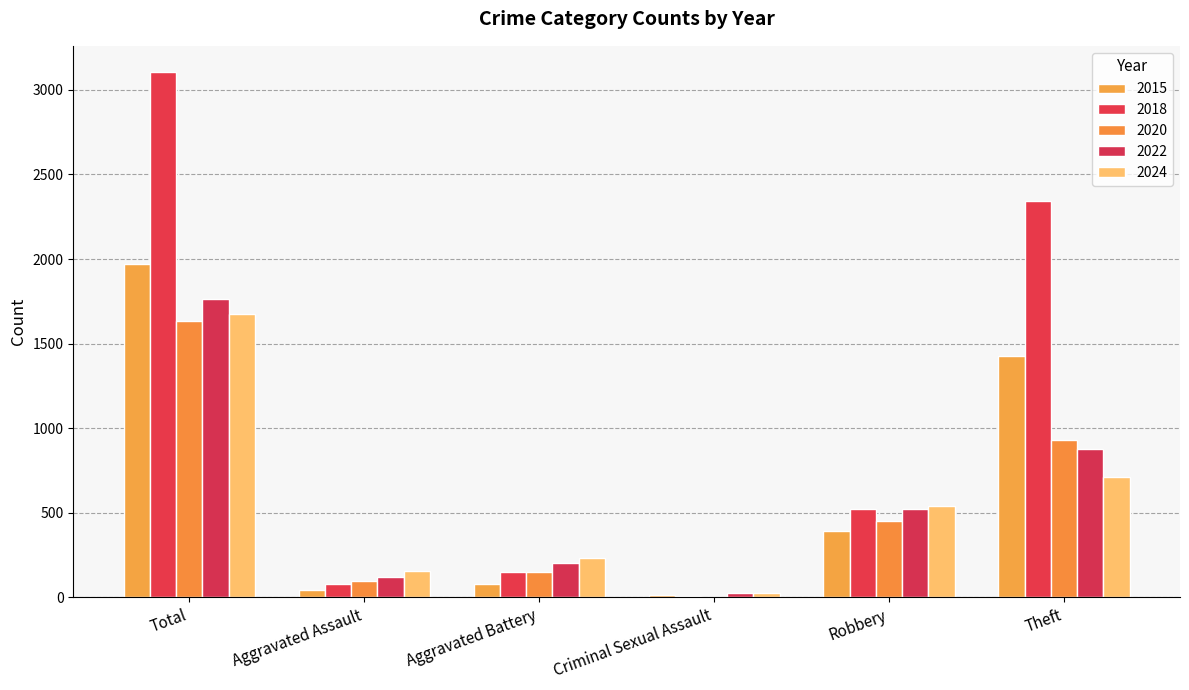

Does the chart contain stacked bars?

No